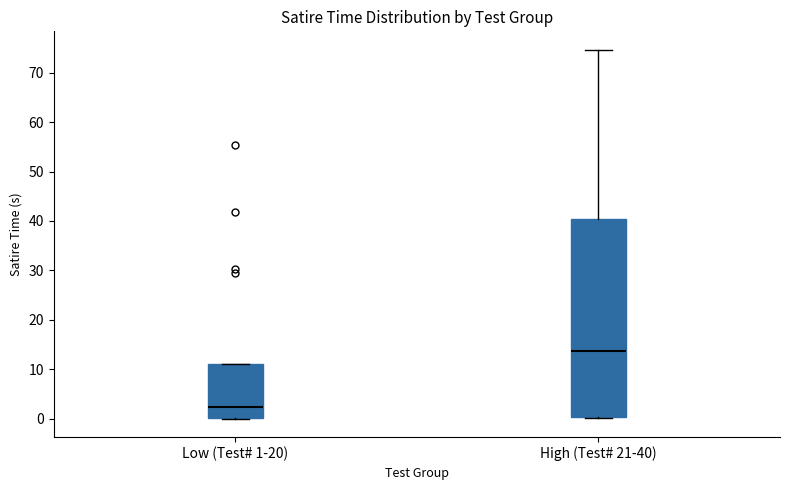

Reading left to right, transcribe this box plot: for each box, give where its median line is, the range the box spans, and where its two whiskers end, as read against the y-axis. The values are not printed on the chart, so give them approximately, as read against the axis.

Low (Test# 1-20): median 2, box 0 to 11, whiskers 0 to 11
High (Test# 21-40): median 14, box 0 to 40, whiskers 0 (just below the box's lower edge) to 75